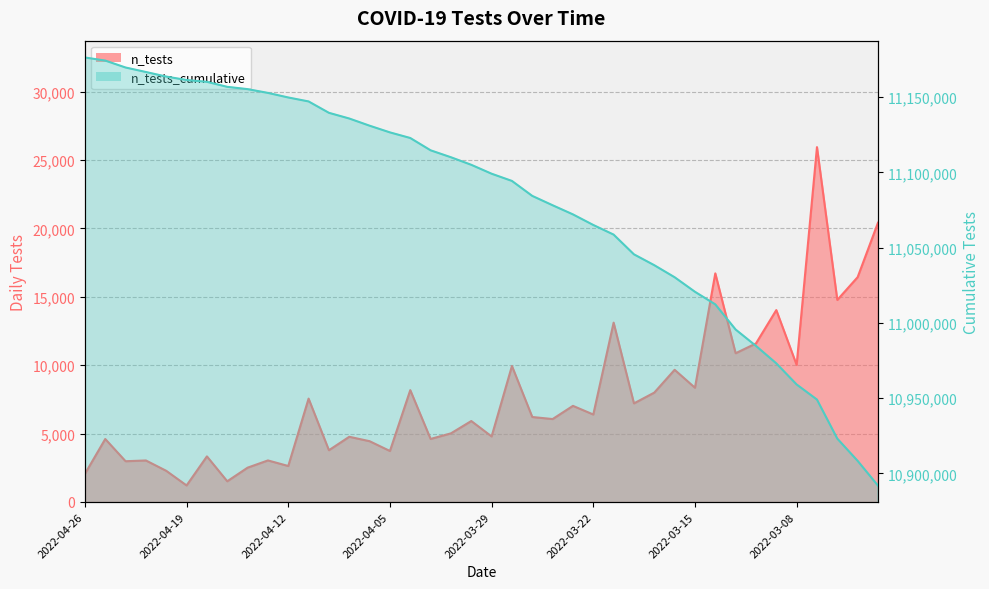

What is the greatest value displayed?

11176283